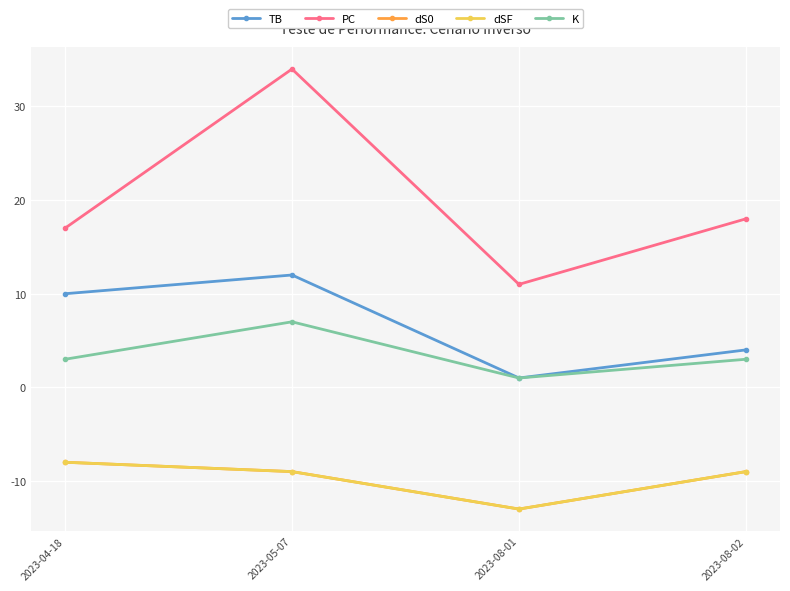

Rank the categories by K value from highest to lowest.

2023-05-07, 2023-04-18, 2023-08-02, 2023-08-01